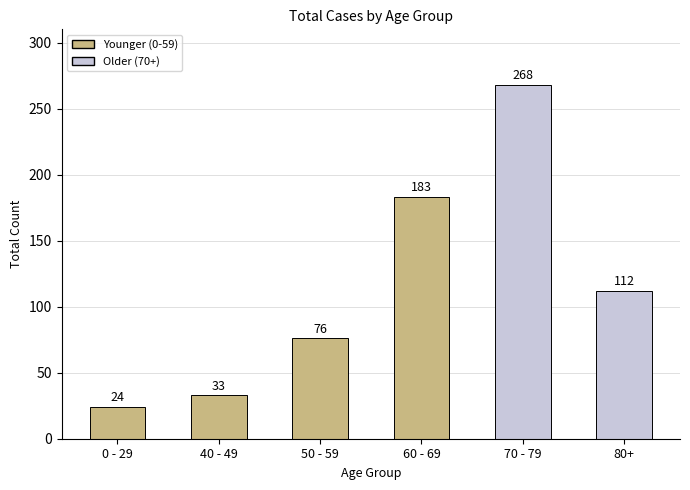

What is the difference between the values at 80+ and 50 - 59?

36